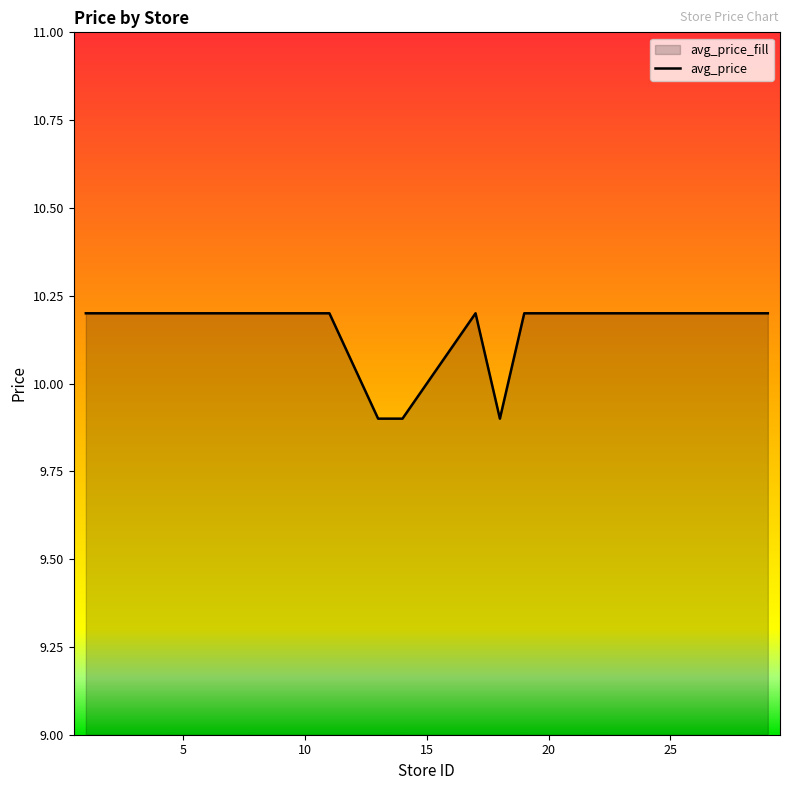

What is the difference between the second highest and second lowest values?

0.3